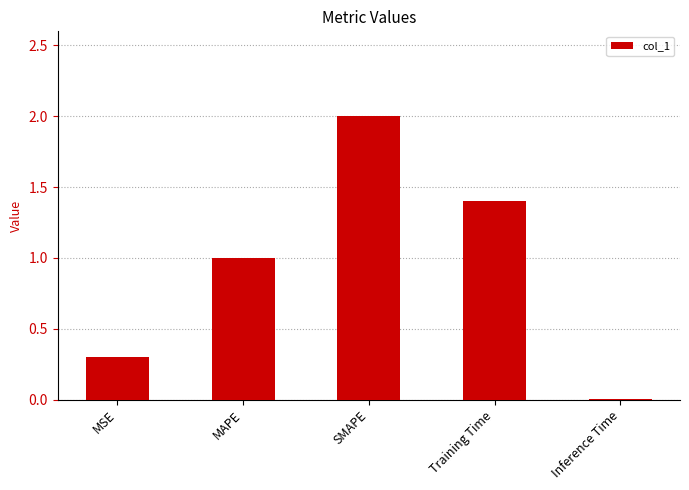

What is the change in value from MSE to Training Time?

+1.1